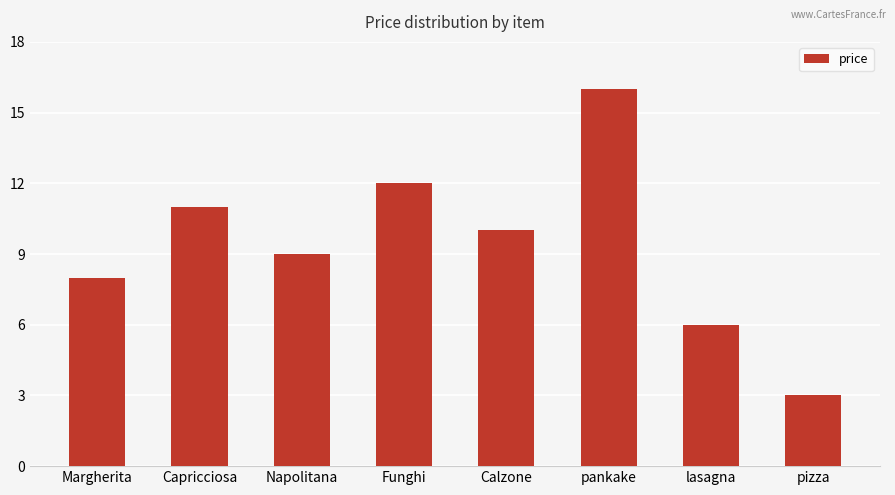

List the labels in order of value, smallest first.

pizza, lasagna, Margherita, Napolitana, Calzone, Capricciosa, Funghi, pankake